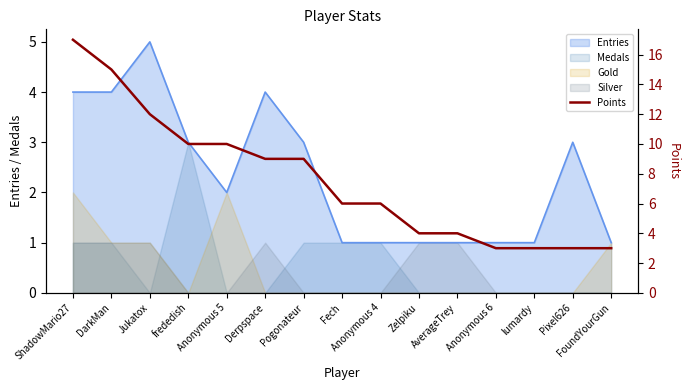

Where does the data first go above 6?

ShadowMario27